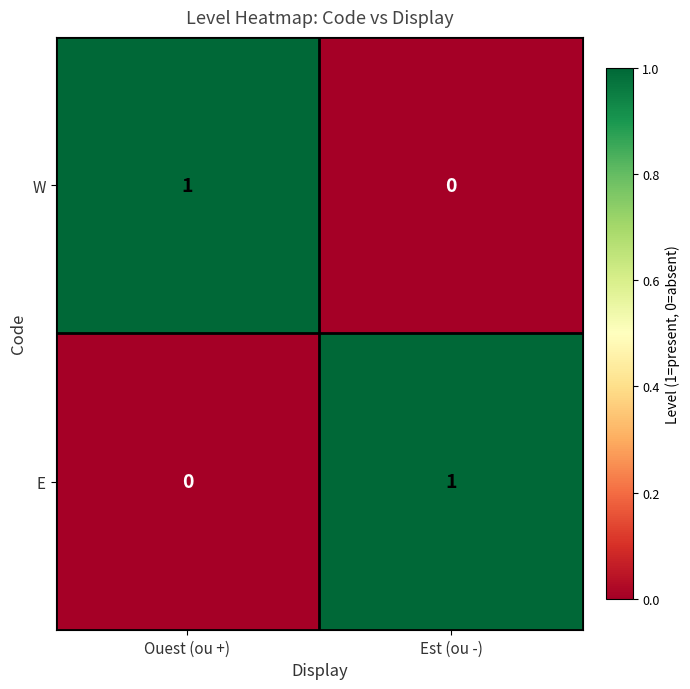

At how many categories does at least one series exceed 0?

2